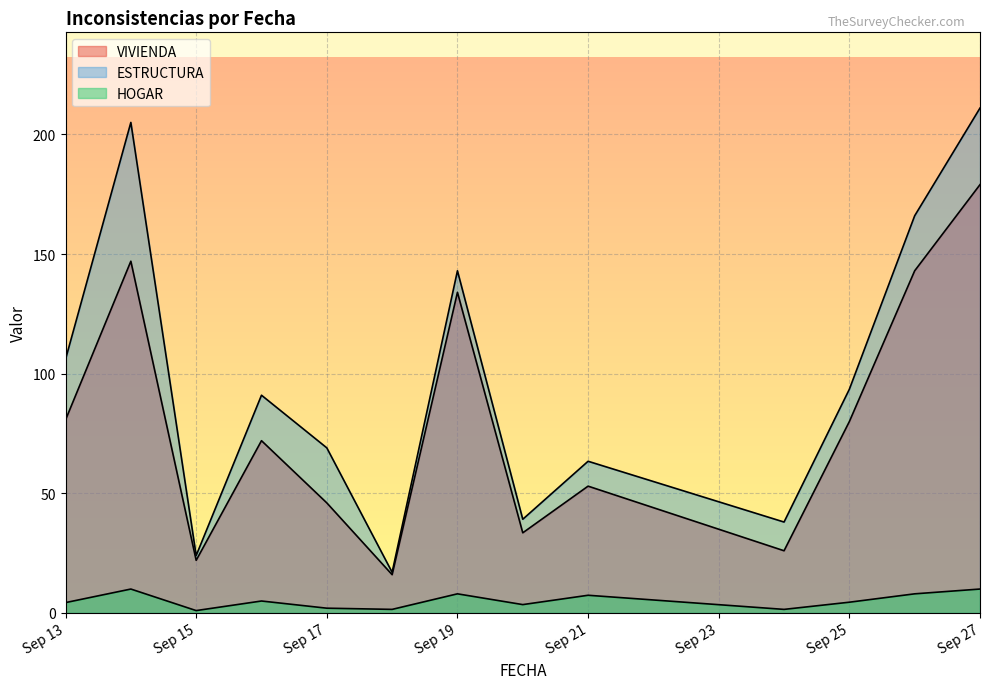

How many lines are shown in the chart?

3